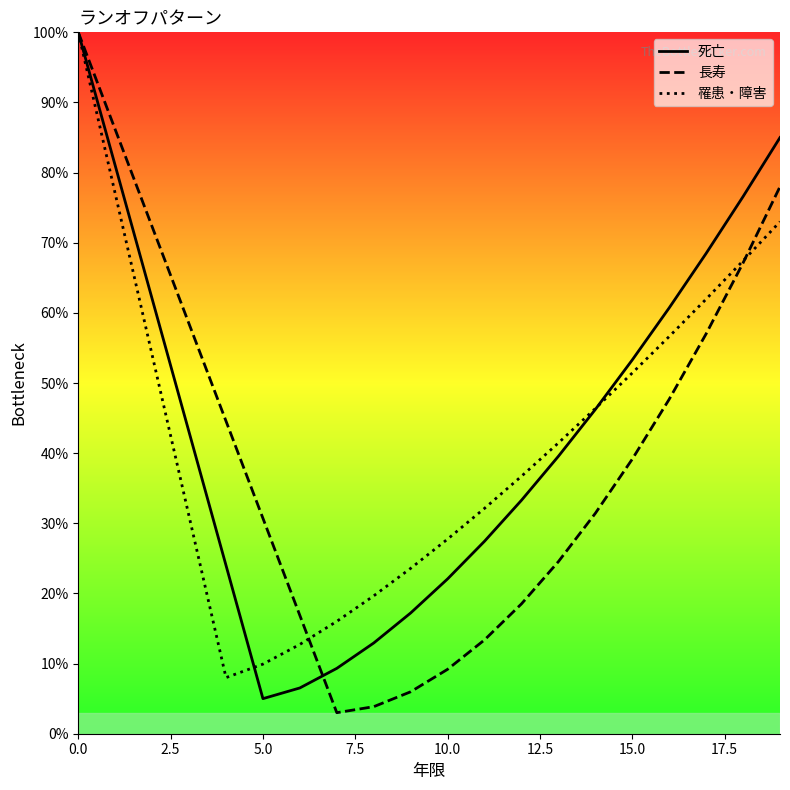

Is it true that 長寿 equals 30.7 at 5.0?

True